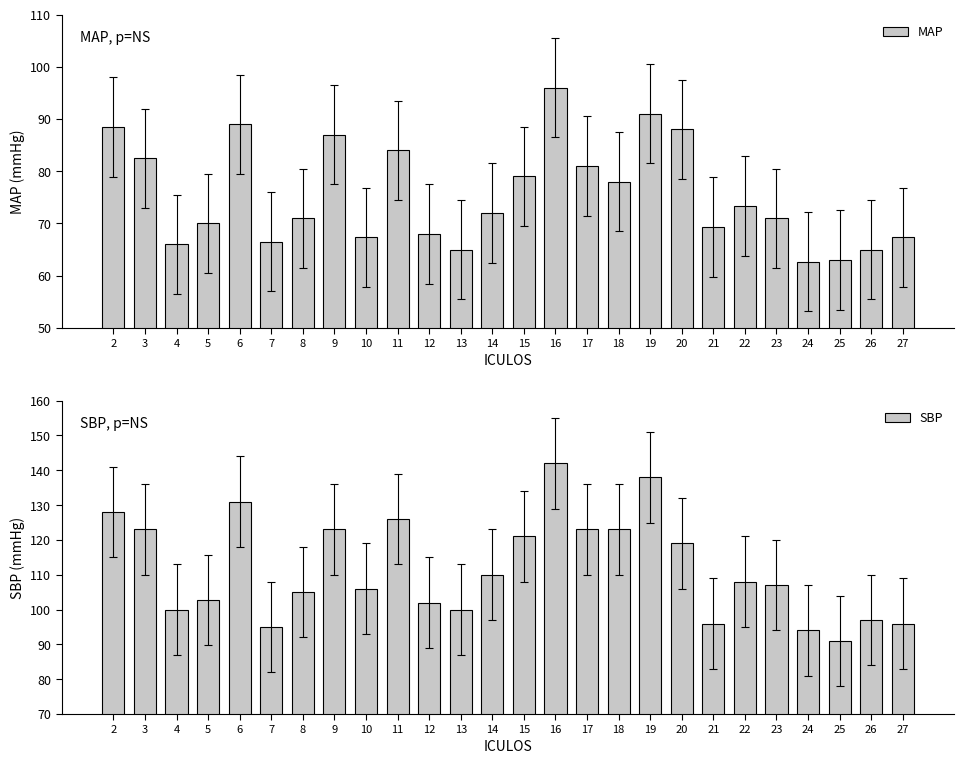

How many data points in SBP are above 108?

12